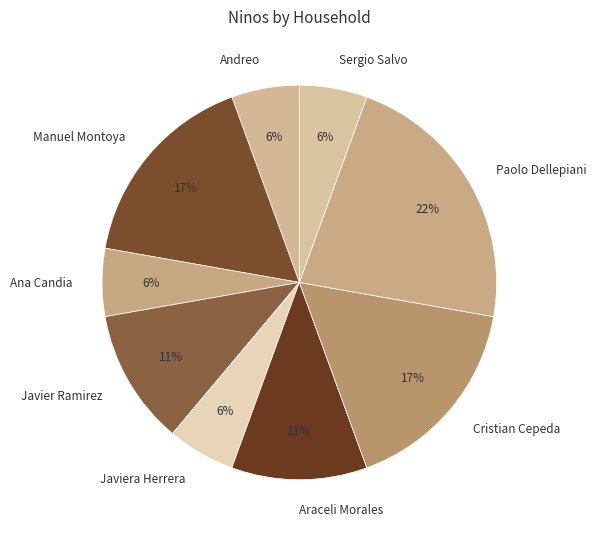

The Manuel Montoya slice represents 12% of the pie. True or false?

False